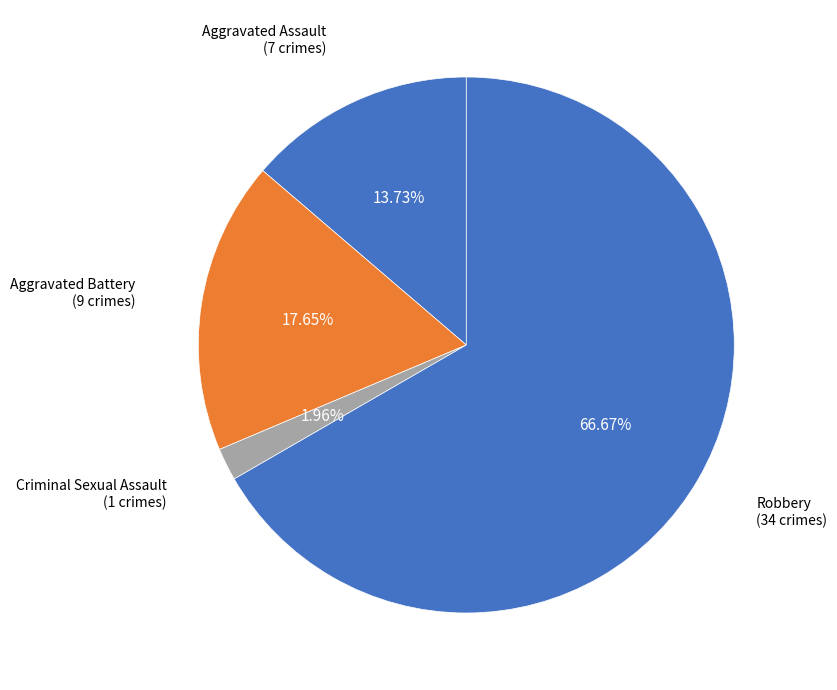

The Robbery slice represents 48% of the pie. True or false?

False